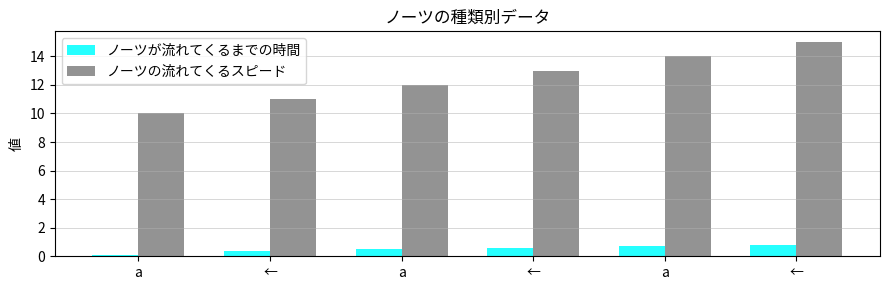

List the labels in order of ノーツの流れてくるスピード value, smallest first.

a, ←, a, ←, a, ←